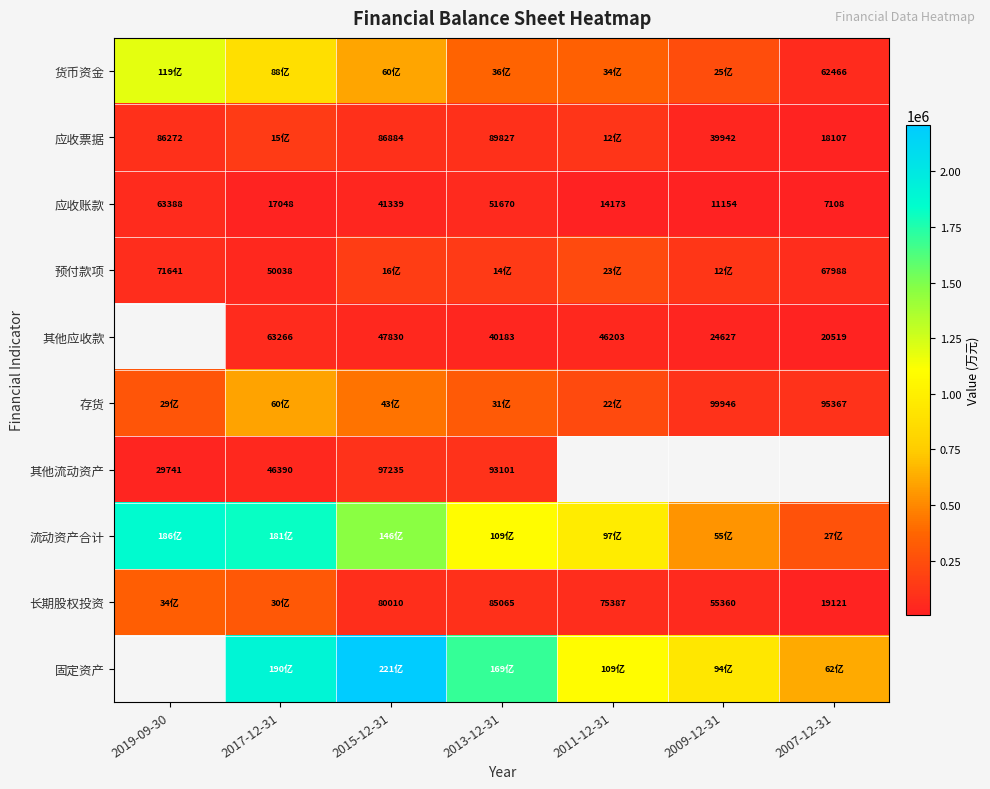

The 存货 series shows 99946 at 2009-12-31. True or false?

True